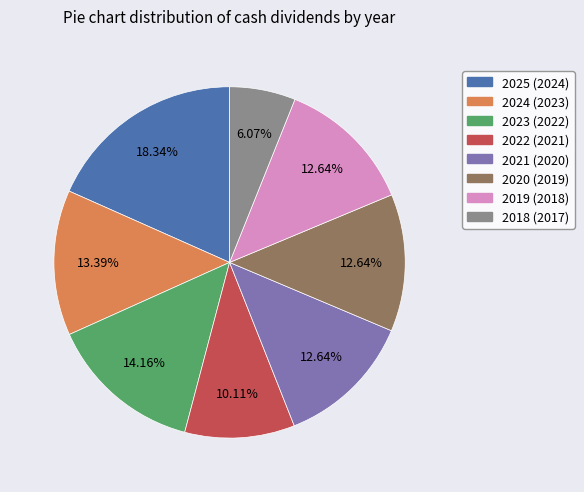

What is the largest slice in the pie chart?

2025 (2024)